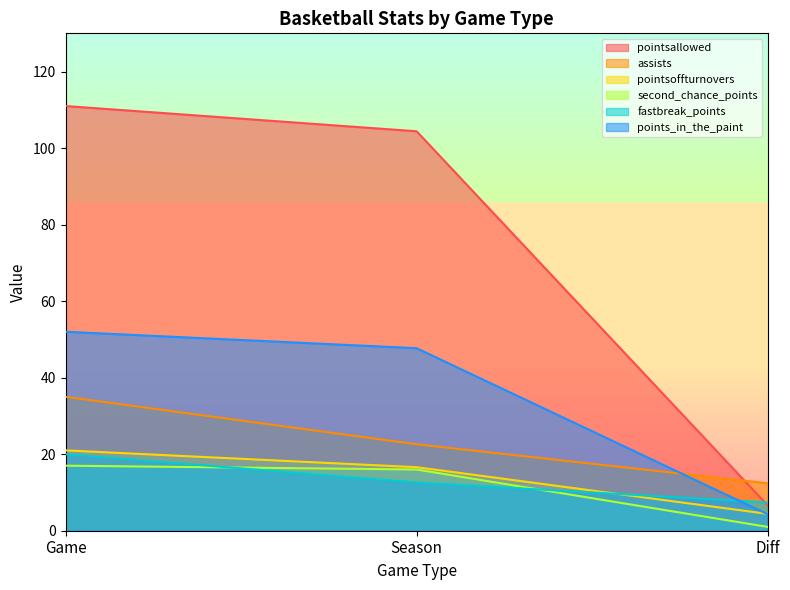

What is the difference between the maximum and minimum values in the assists series?

22.6